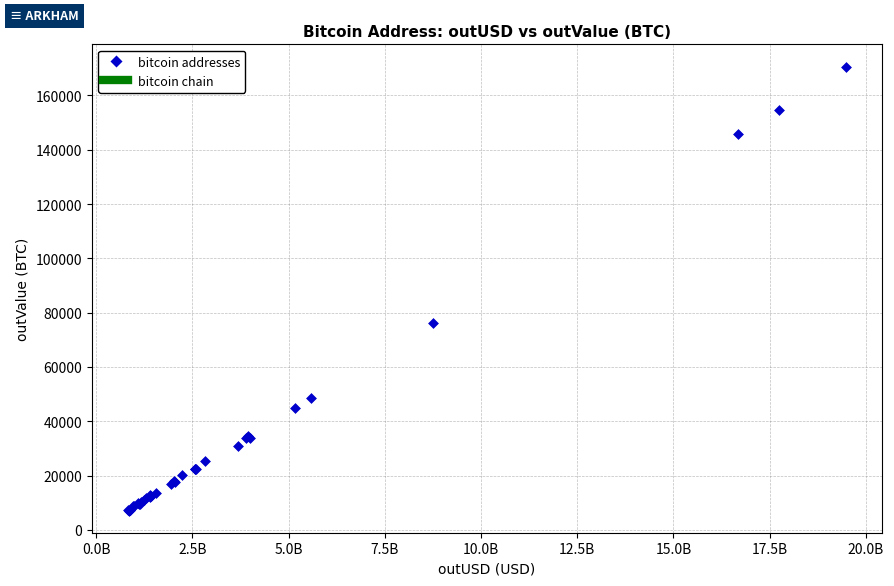

What Y value in the scatter plot is closest to 88881?

76328.9